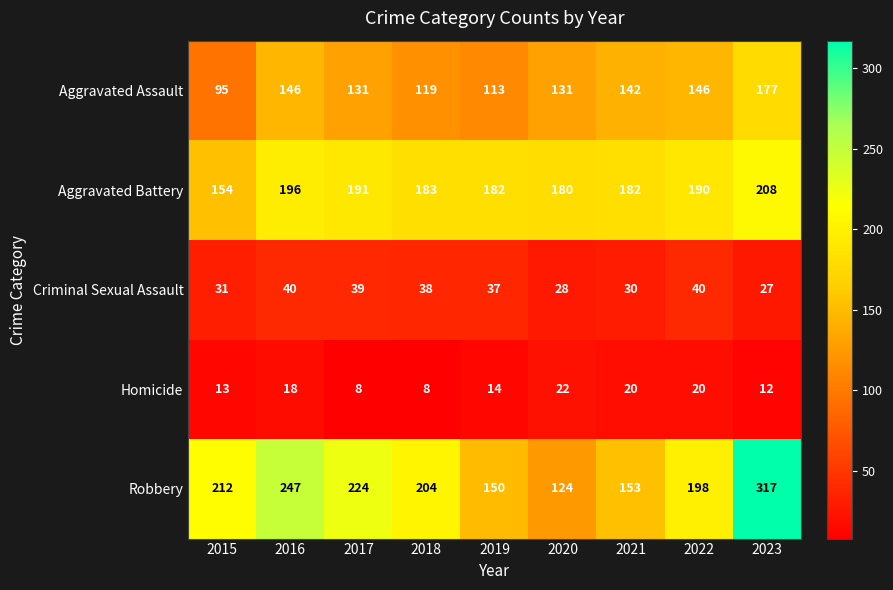

What is the difference between the Homicide values at 2019 and 2017?

6